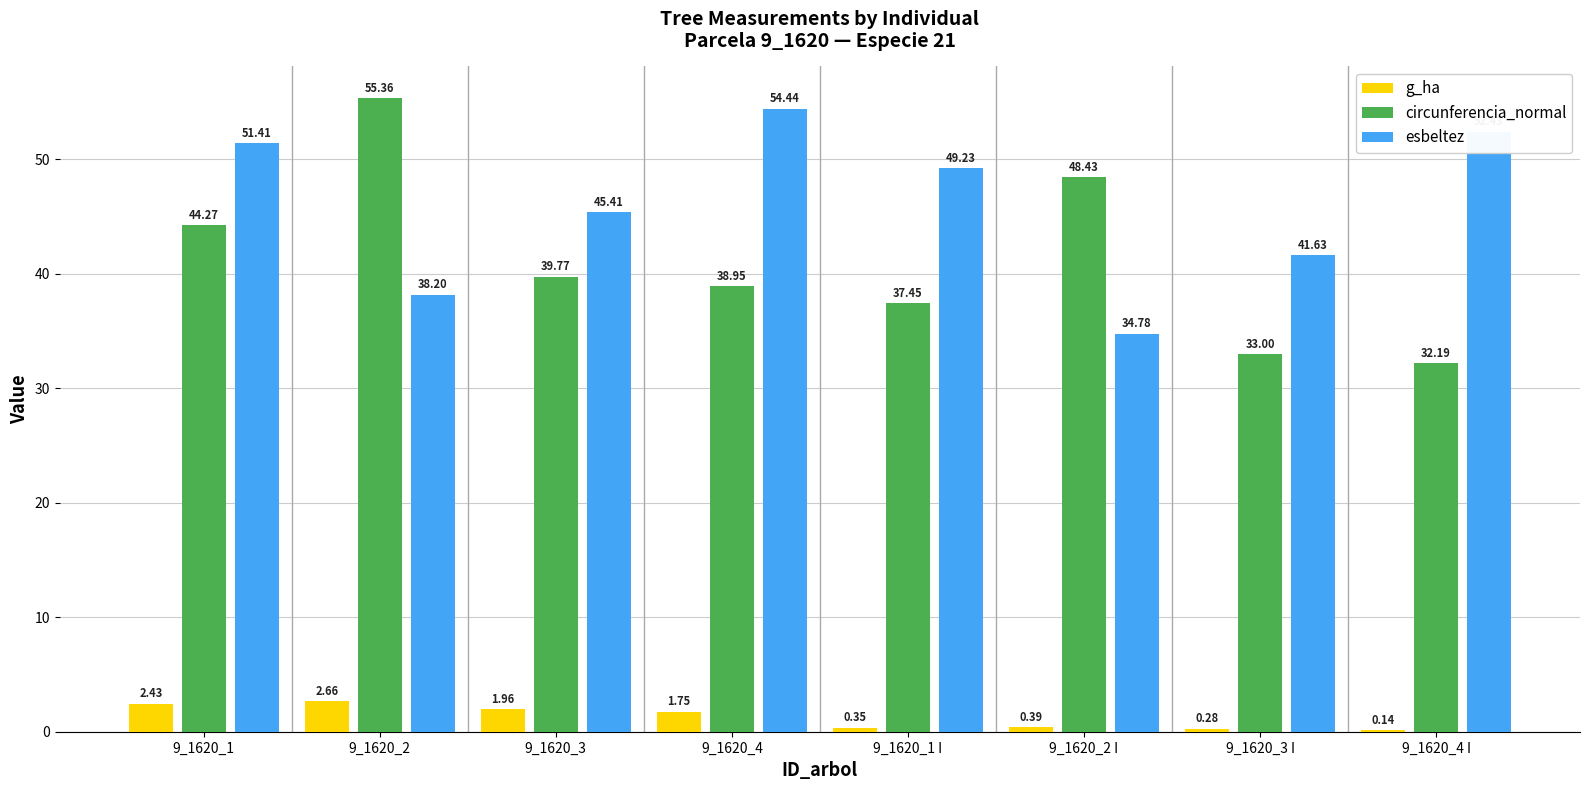

How many series are shown in this chart?

3